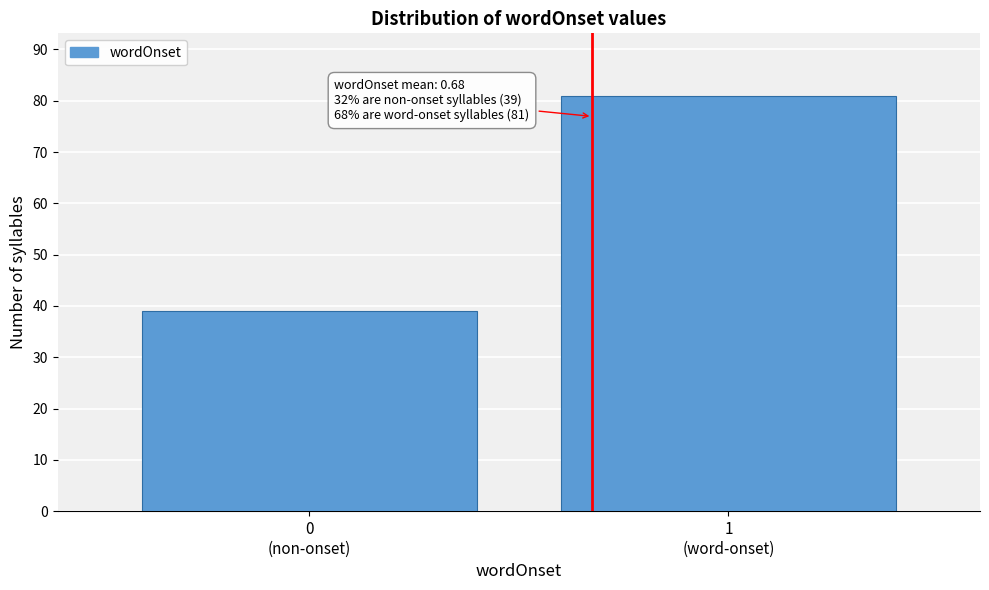

Reading left to right, what are all the values shown in this chart?

39	81